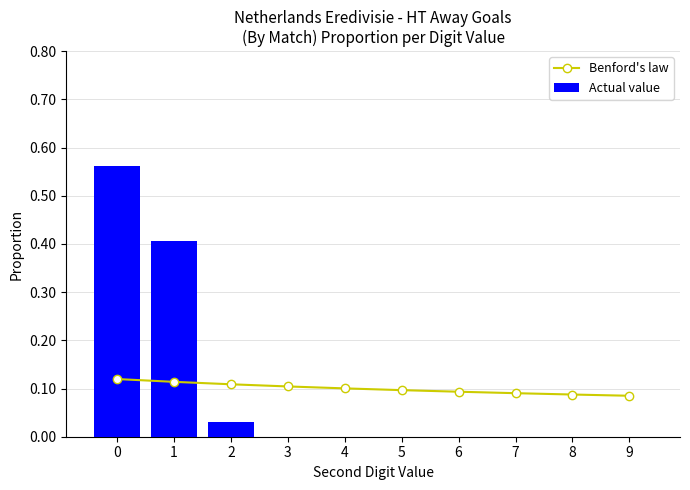

Which has a higher value, 9 or 1?

1